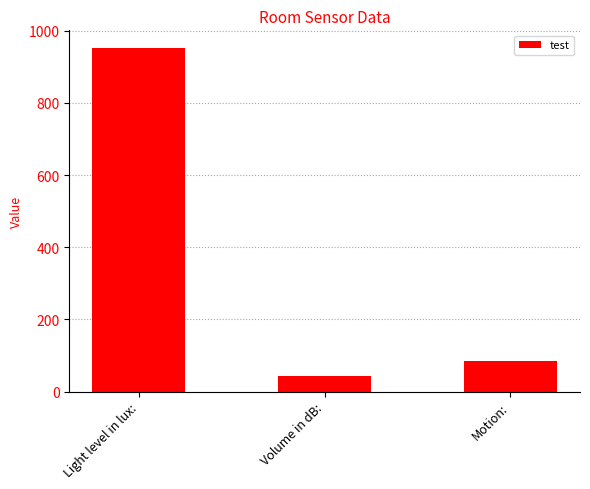

Rank the categories by value from highest to lowest.

Light level in lux:, Motion:, Volume in dB: